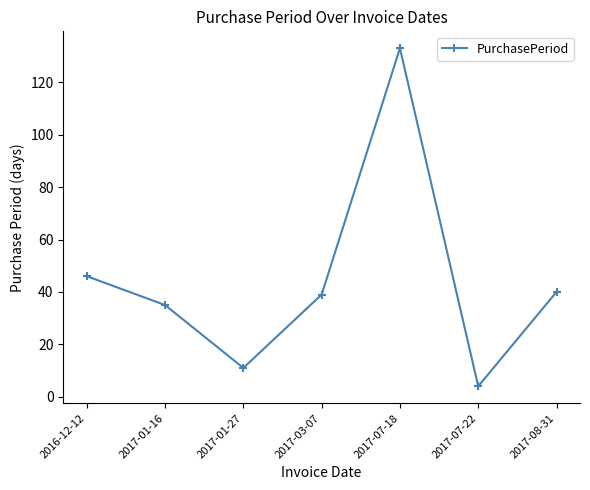

True or false: the data shows 27 at 2016-12-12.

False